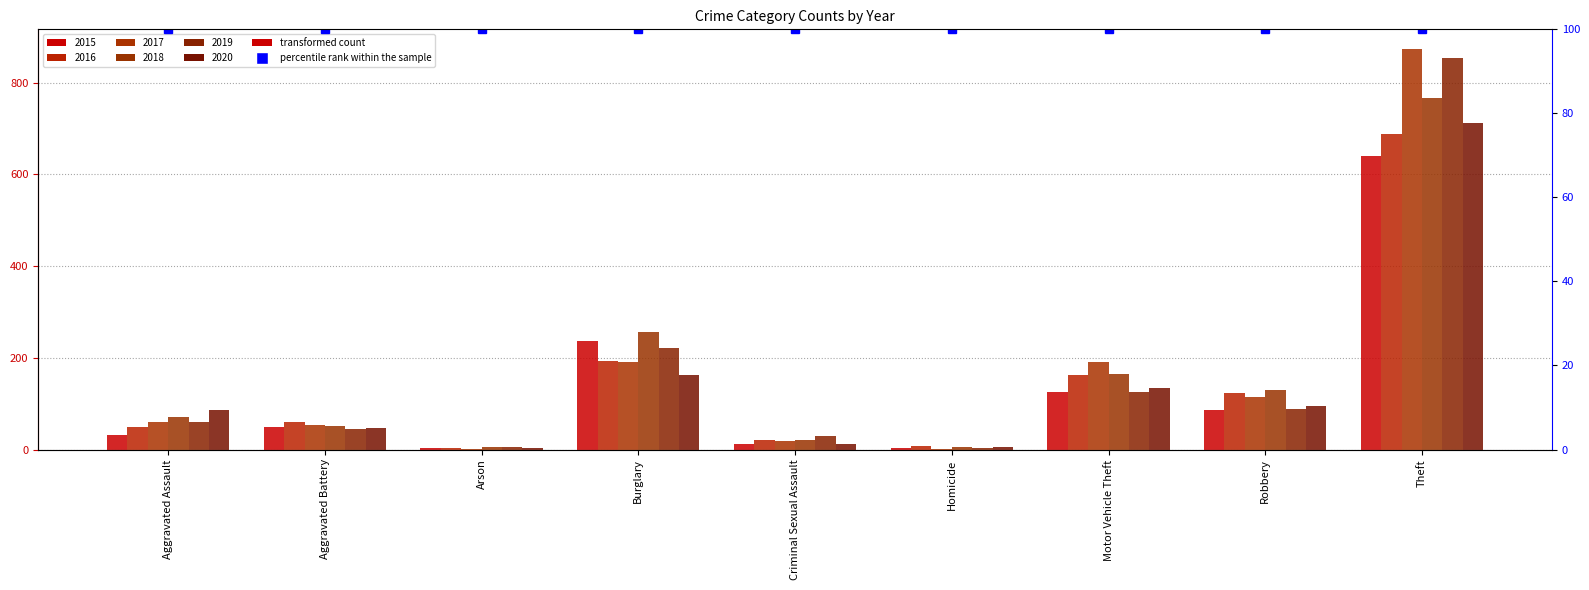

What is the value of the 2018 bar at the 1st from the left?

72